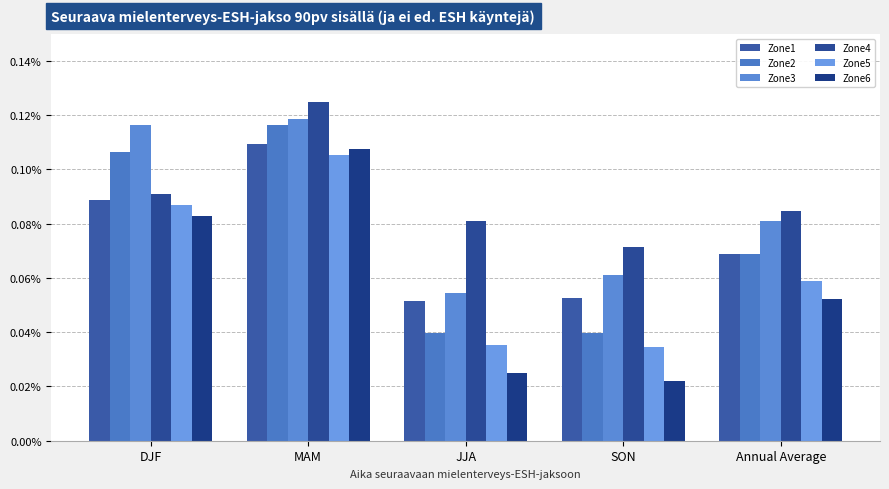

Rank the series by their maximum value, from lowest to highest.

Zone5, Zone6, Zone1, Zone2, Zone3, Zone4